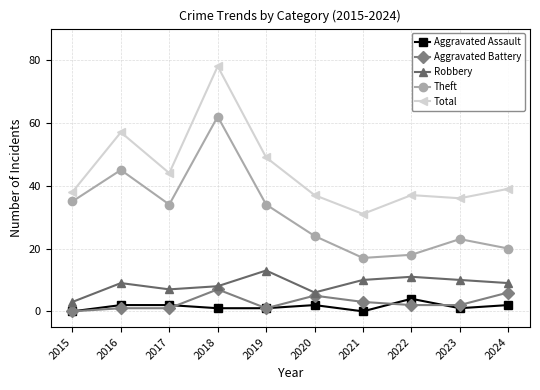

What are all the series names shown in the legend?

Aggravated Assault, Aggravated Battery, Robbery, Theft, Total